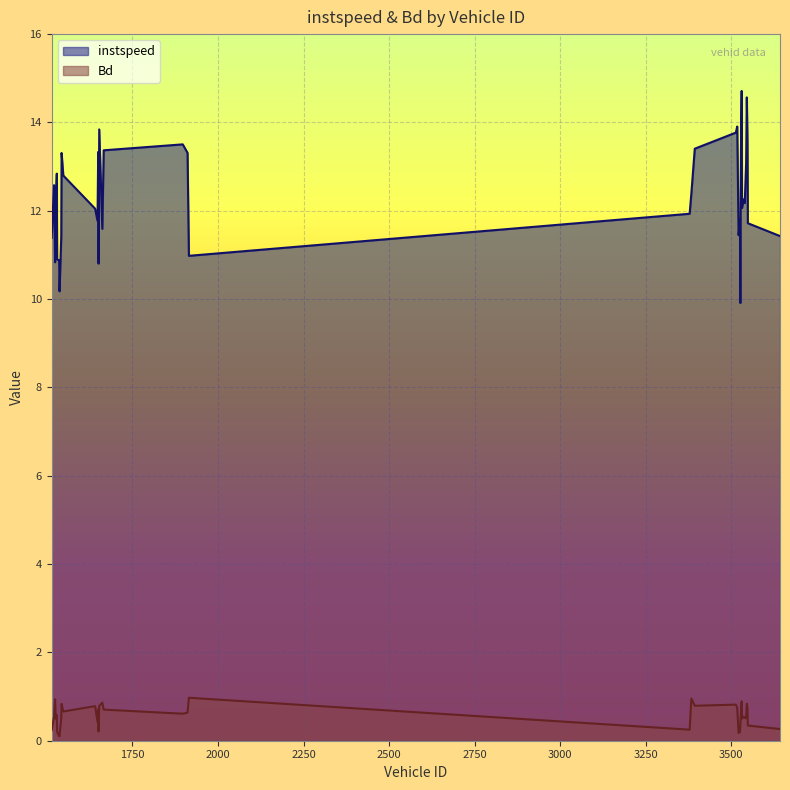

Is it true that Bd equals 0.3 at 3526.0?

True